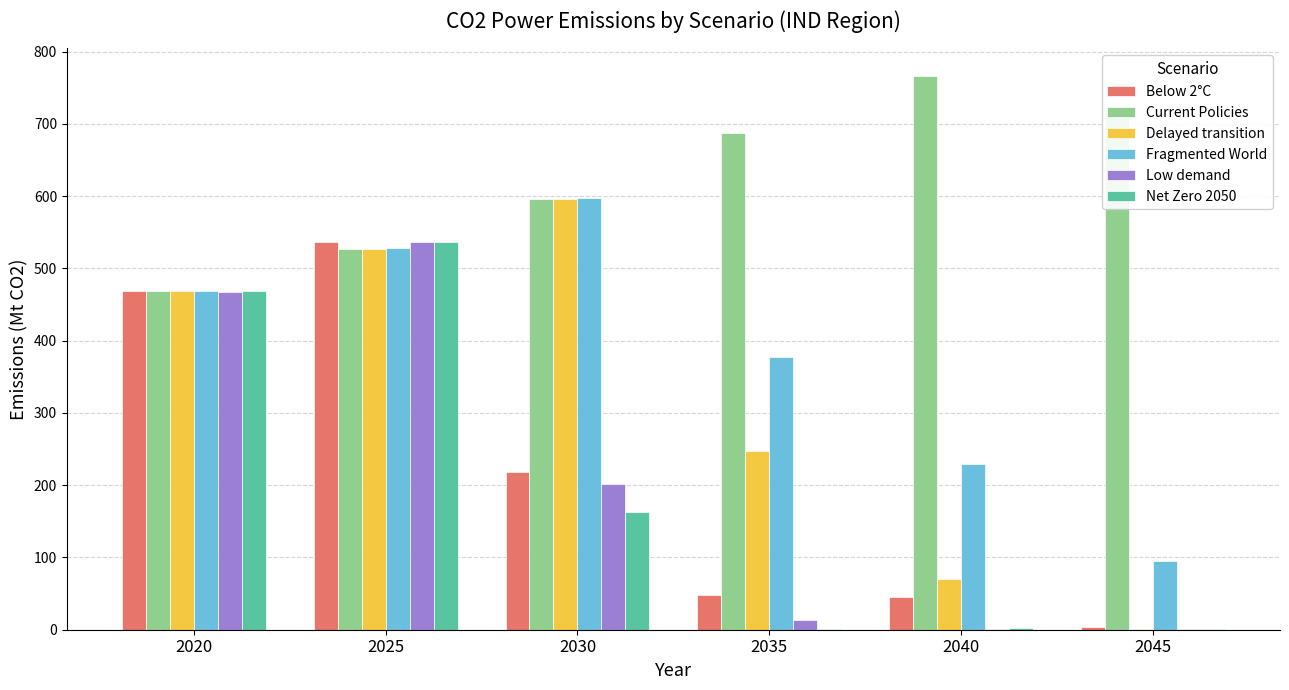

The Current Policies series shows 715.9 at 2045. True or false?

True